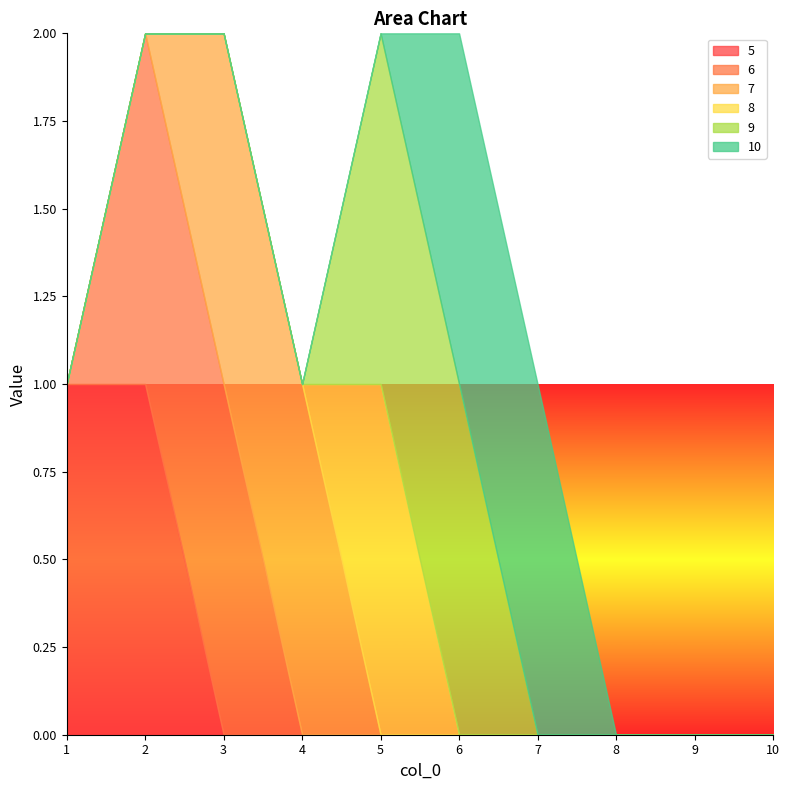

The 9 series shows 0 at 9. True or false?

True